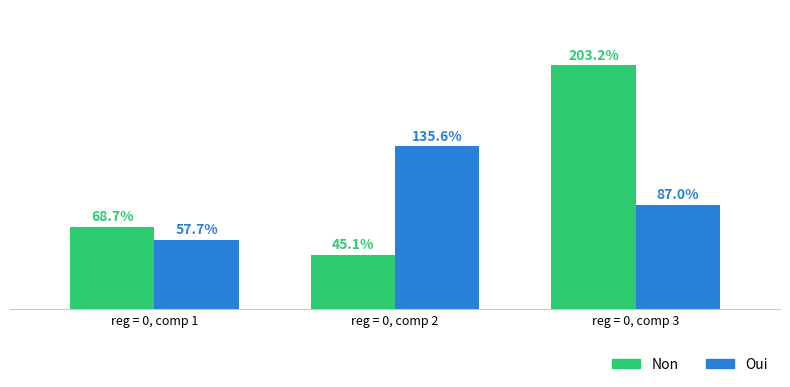

Which label corresponds to the smallest value in the chart?

reg = 0, comp 2